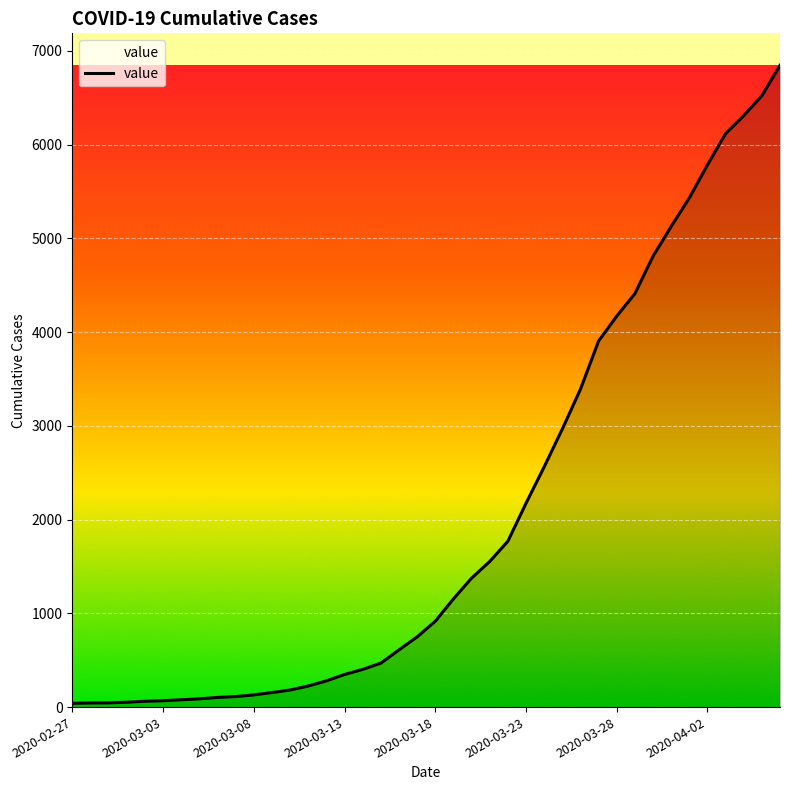

What is the difference between the maximum and minimum values?

6803